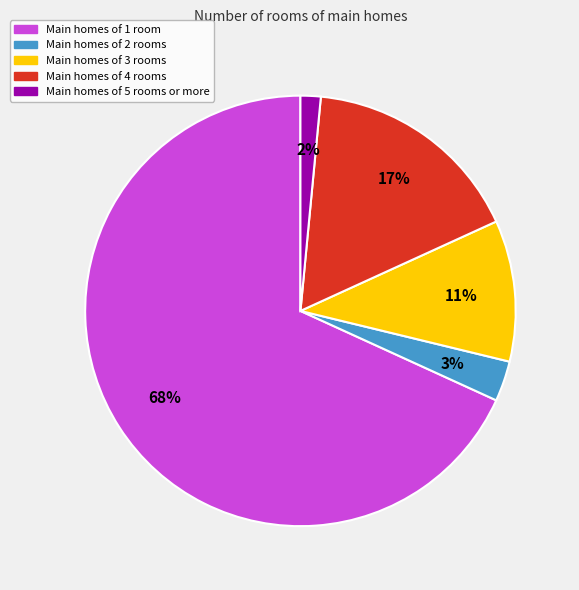

Does any single category account for the majority?

Yes